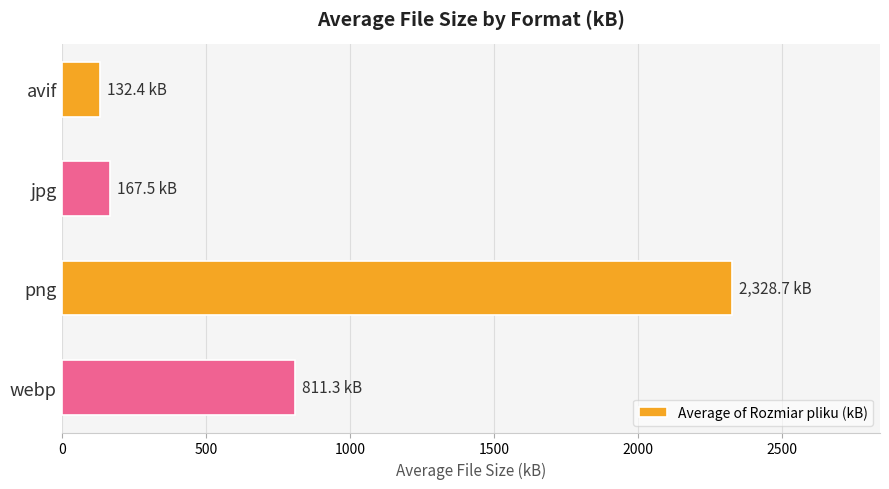

What is the change in value from avif to webp?

+678.9